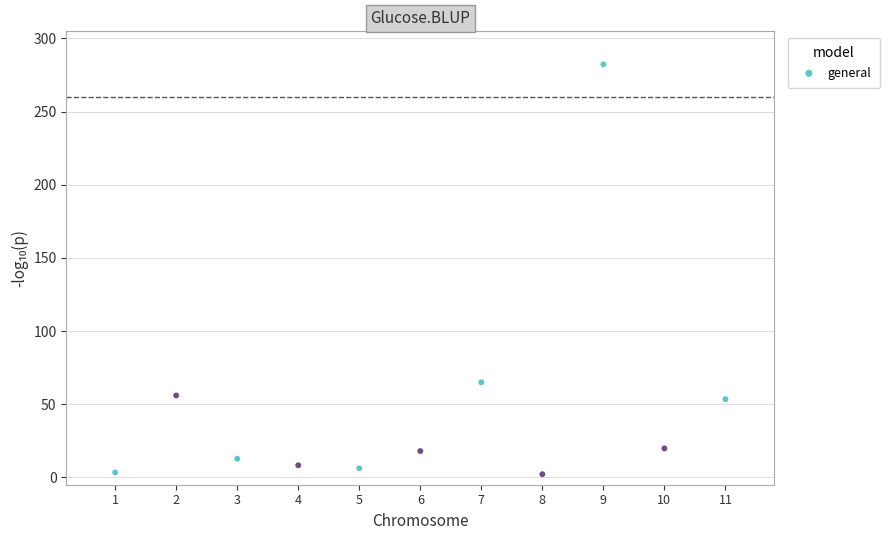

What is the range of X values (max minus min)?

10.0